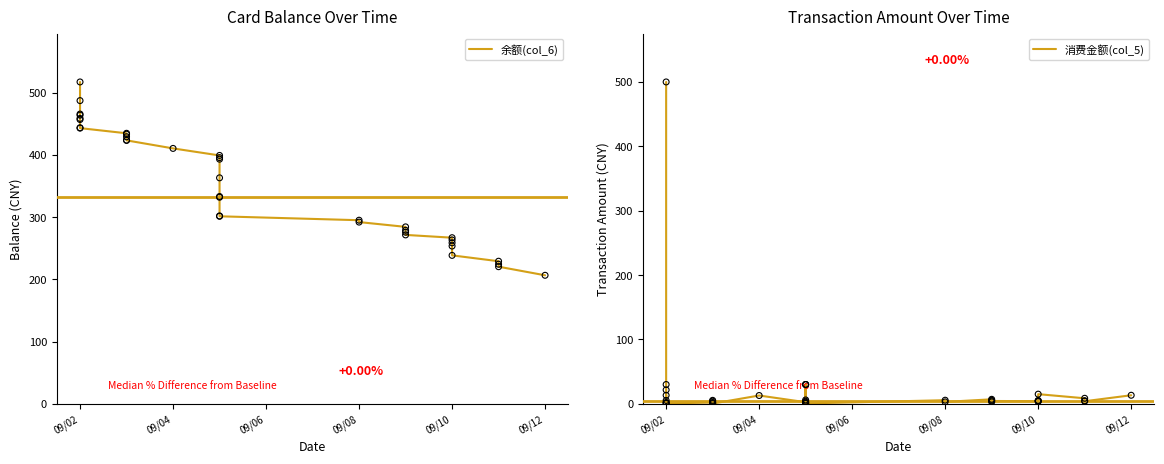

Which series contains the highest Y value?

余额(col_6)